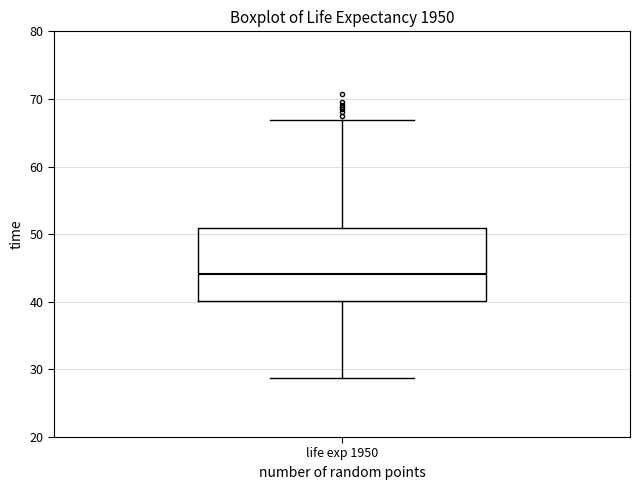

Read this box plot against the y-axis: the position of the median line, the range covered by the box, and the ends of both whiskers. The values are not printed on the chart, so give them approximately, as read against the axis.

median 44, box 40 to 51, whiskers 29 to 67